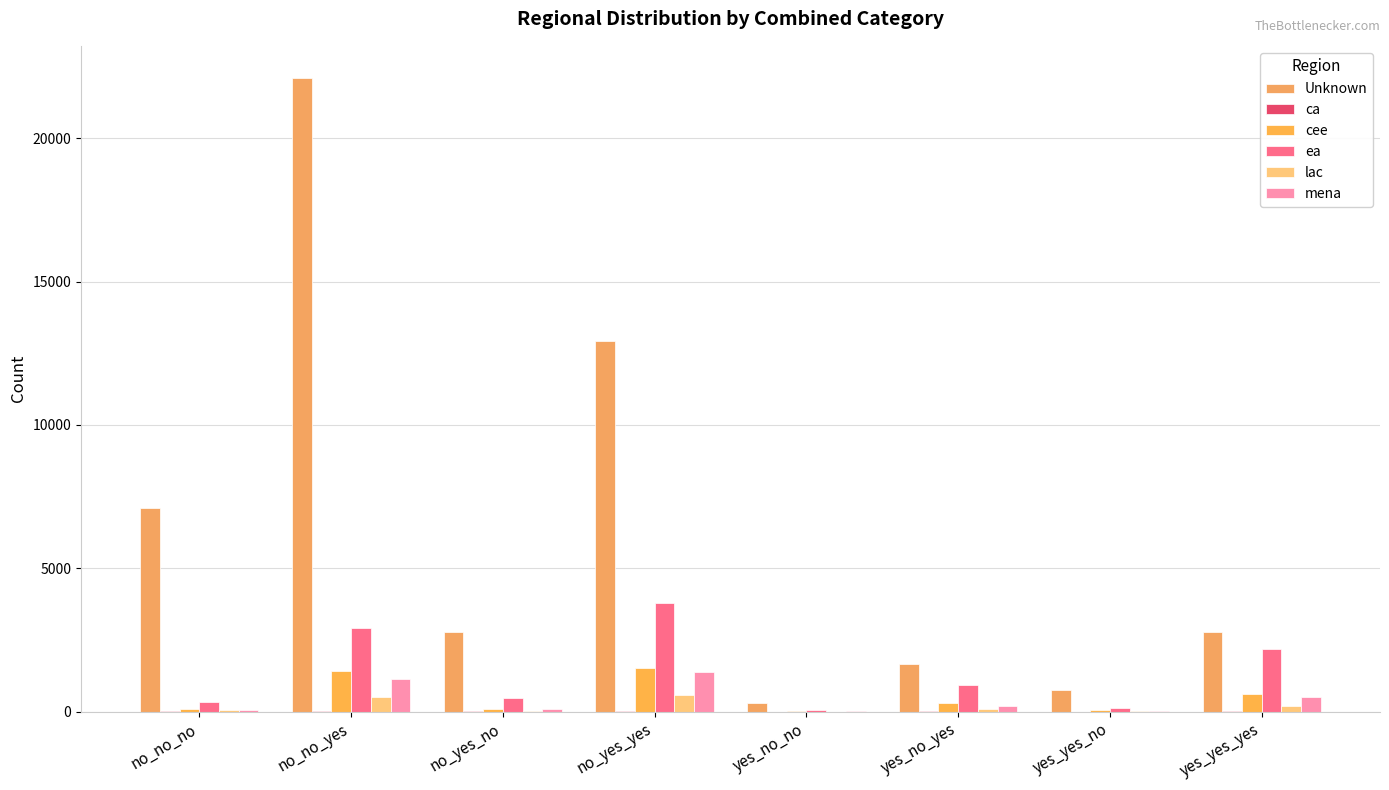

Which category has the lowest value in the ca series?

yes_no_no